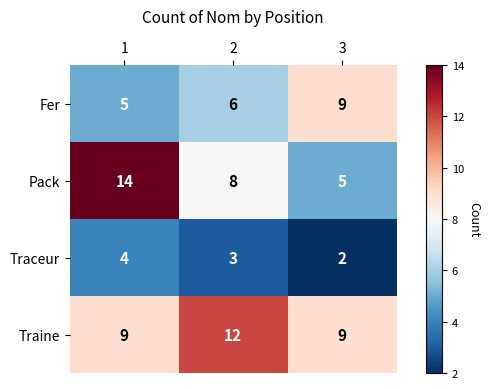

What is the average value of the Pack series?

9